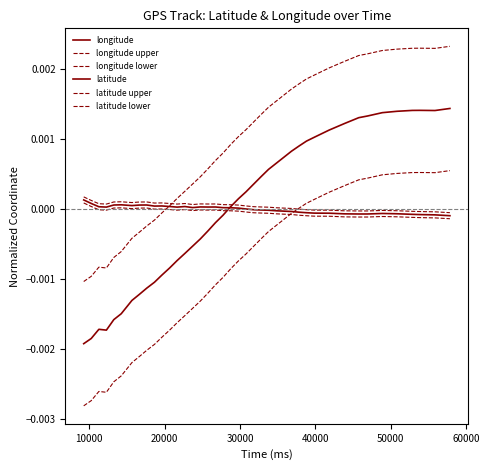

Does the chart have visible grid lines?

No